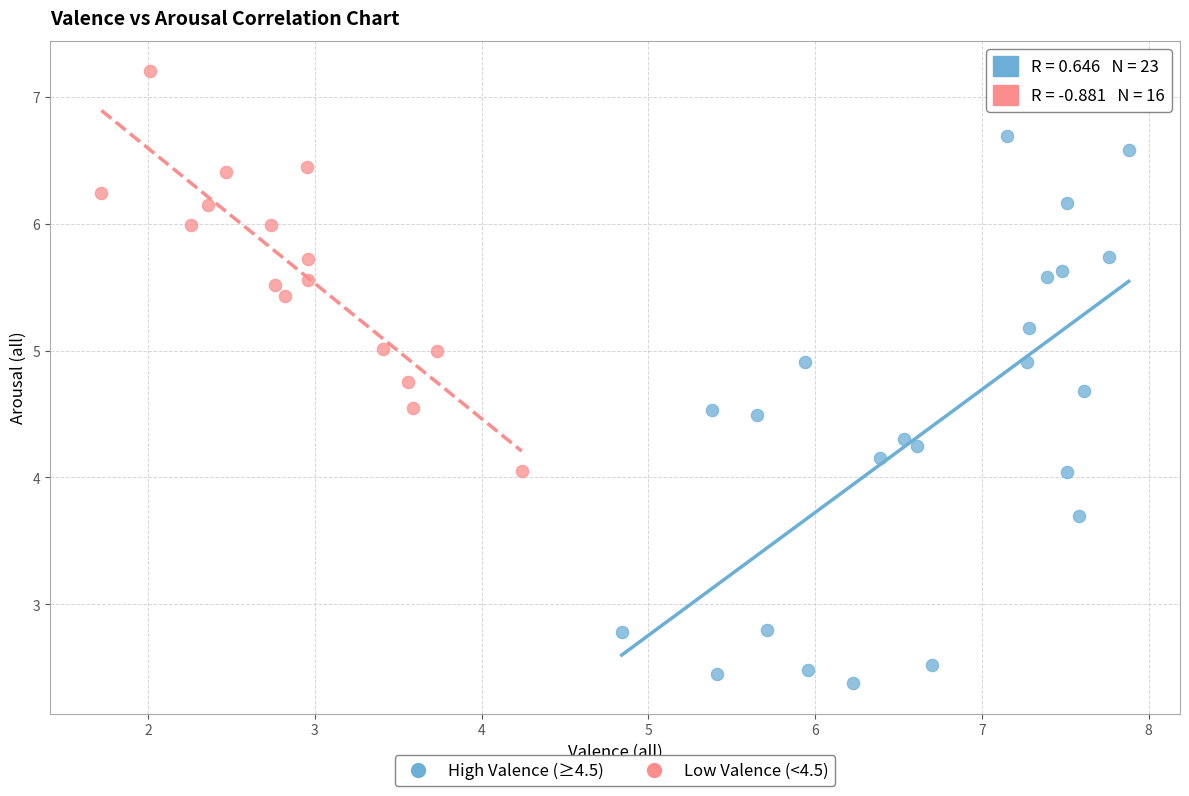

Which series reaches the minimum Y coordinate?

High Valence (≥4.5)